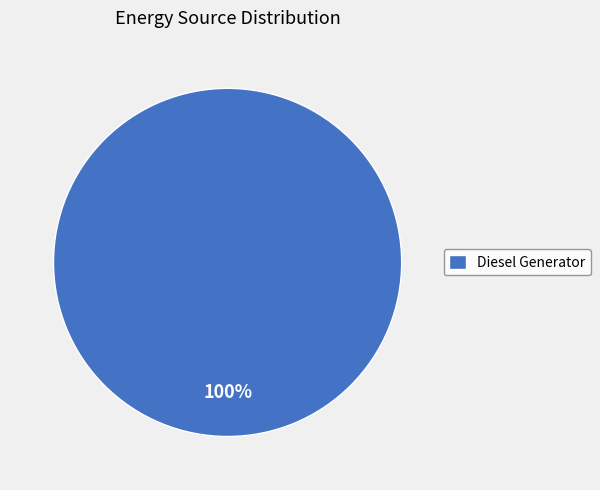

Is it true that Diesel Generator is 92% of the pie?

False